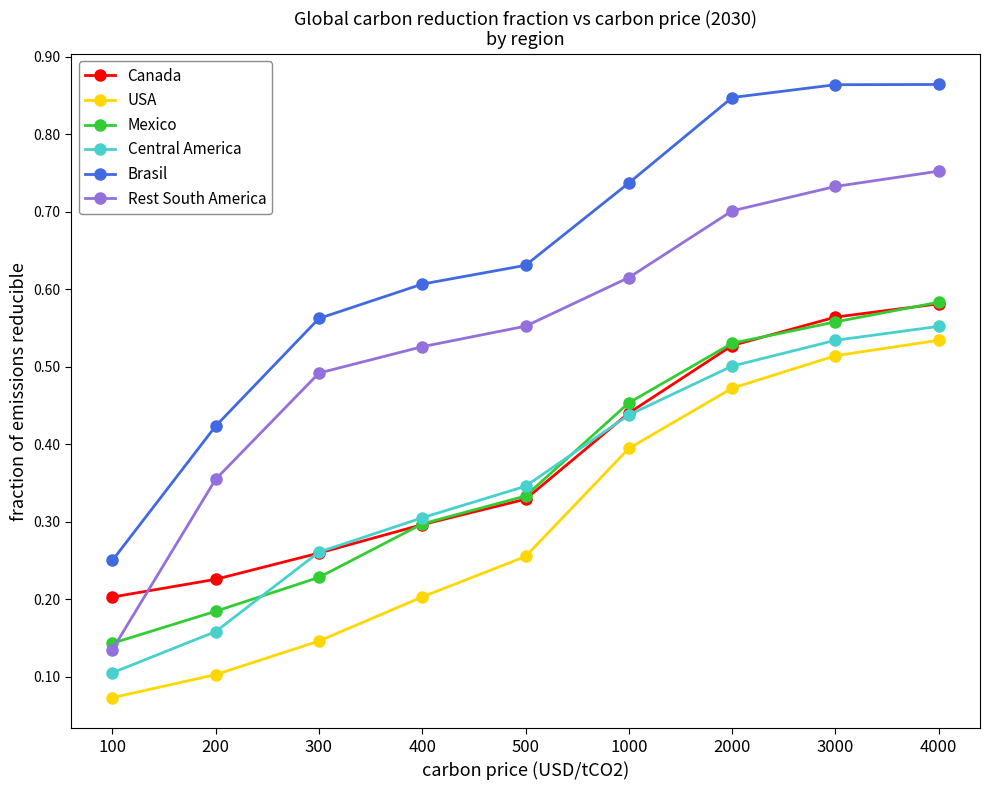

How many times do Canada and Rest South America cross each other?

1